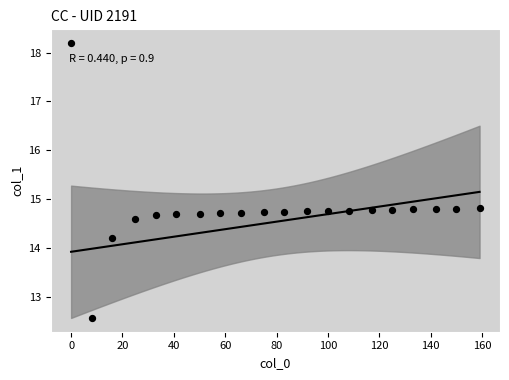

What is the range of X values (max minus min)?

159.0